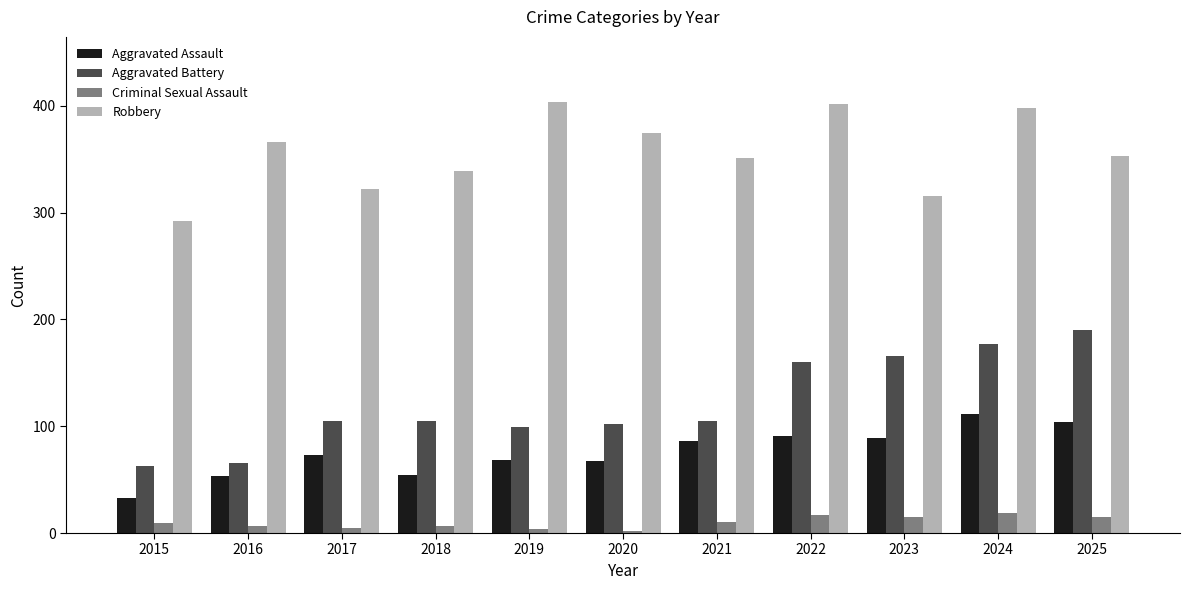

What is the maximum value for Aggravated Assault?

111